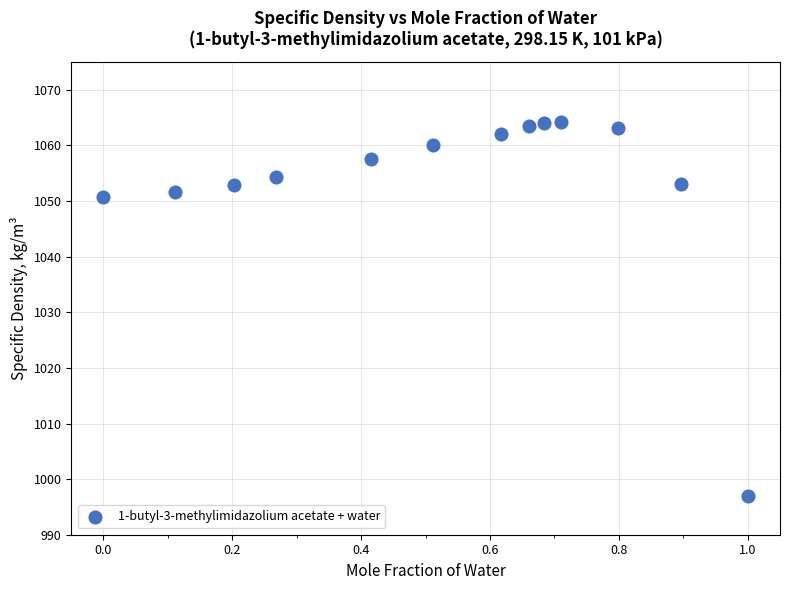

What is the range of Y values (max minus min)?

67.2